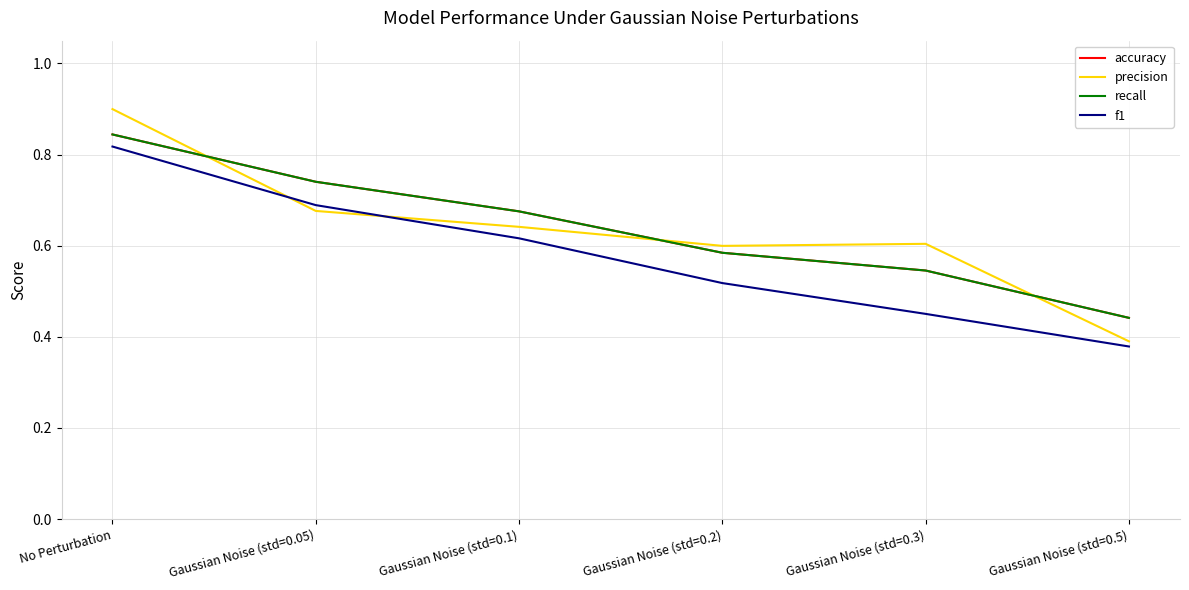

List the labels in order of precision value, smallest first.

Gaussian Noise (std=0.5), Gaussian Noise (std=0.2), Gaussian Noise (std=0.3), Gaussian Noise (std=0.1), Gaussian Noise (std=0.05), No Perturbation